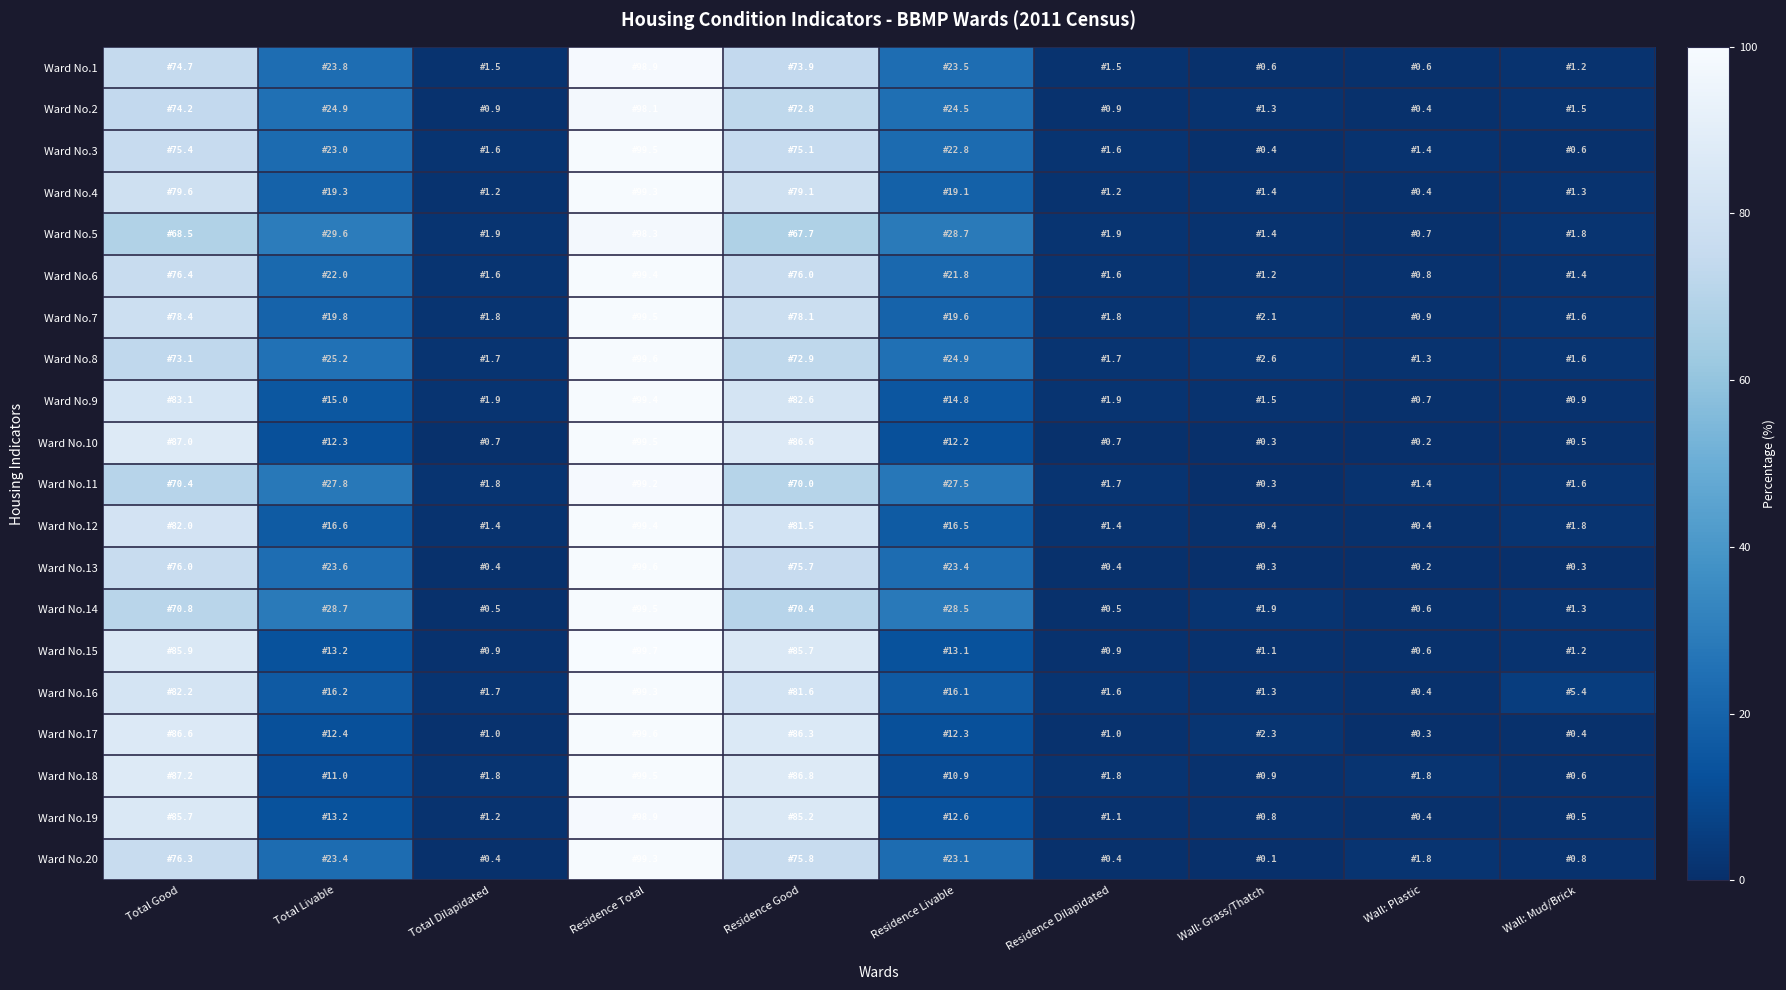

Reading left to right, what are all the values shown in this chart?

Ward No.1: Total Good=74.7	Total Livable=23.8	Total Dilapidated=1.5	Residence Total=98.9	Residence Good=73.9	Residence Livable=23.5	Residence Dilapidated=1.5	Wall: Grass/Thatch=0.6	Wall: Plastic=0.6	Wall: Mud/Brick=1.2
Ward No.2: Total Good=74.2	Total Livable=24.9	Total Dilapidated=0.9	Residence Total=98.1	Residence Good=72.8	Residence Livable=24.5	Residence Dilapidated=0.9	Wall: Grass/Thatch=1.3	Wall: Plastic=0.4	Wall: Mud/Brick=1.5
Ward No.3: Total Good=75.4	Total Livable=23.0	Total Dilapidated=1.6	Residence Total=99.5	Residence Good=75.1	Residence Livable=22.8	Residence Dilapidated=1.6	Wall: Grass/Thatch=0.4	Wall: Plastic=1.4	Wall: Mud/Brick=0.6
Ward No.4: Total Good=79.6	Total Livable=19.3	Total Dilapidated=1.2	Residence Total=99.3	Residence Good=79.1	Residence Livable=19.1	Residence Dilapidated=1.2	Wall: Grass/Thatch=1.4	Wall: Plastic=0.4	Wall: Mud/Brick=1.3
Ward No.5: Total Good=68.5	Total Livable=29.6	Total Dilapidated=1.9	Residence Total=98.3	Residence Good=67.7	Residence Livable=28.7	Residence Dilapidated=1.9	Wall: Grass/Thatch=1.4	Wall: Plastic=0.7	Wall: Mud/Brick=1.8
Ward No.6: Total Good=76.4	Total Livable=22.0	Total Dilapidated=1.6	Residence Total=99.4	Residence Good=76.0	Residence Livable=21.8	Residence Dilapidated=1.6	Wall: Grass/Thatch=1.2	Wall: Plastic=0.8	Wall: Mud/Brick=1.4
Ward No.7: Total Good=78.4	Total Livable=19.8	Total Dilapidated=1.8	Residence Total=99.5	Residence Good=78.1	Residence Livable=19.6	Residence Dilapidated=1.8	Wall: Grass/Thatch=2.1	Wall: Plastic=0.9	Wall: Mud/Brick=1.6
Ward No.8: Total Good=73.1	Total Livable=25.2	Total Dilapidated=1.7	Residence Total=99.6	Residence Good=72.9	Residence Livable=24.9	Residence Dilapidated=1.7	Wall: Grass/Thatch=2.6	Wall: Plastic=1.3	Wall: Mud/Brick=1.6
Ward No.9: Total Good=83.1	Total Livable=15.0	Total Dilapidated=1.9	Residence Total=99.4	Residence Good=82.6	Residence Livable=14.8	Residence Dilapidated=1.9	Wall: Grass/Thatch=1.5	Wall: Plastic=0.7	Wall: Mud/Brick=0.9
Ward No.10: Total Good=87.0	Total Livable=12.3	Total Dilapidated=0.7	Residence Total=99.5	Residence Good=86.6	Residence Livable=12.2	Residence Dilapidated=0.7	Wall: Grass/Thatch=0.3	Wall: Plastic=0.2	Wall: Mud/Brick=0.5
Ward No.11: Total Good=70.4	Total Livable=27.8	Total Dilapidated=1.8	Residence Total=99.2	Residence Good=70.0	Residence Livable=27.5	Residence Dilapidated=1.7	Wall: Grass/Thatch=0.3	Wall: Plastic=1.4	Wall: Mud/Brick=1.6
Ward No.12: Total Good=82.0	Total Livable=16.6	Total Dilapidated=1.4	Residence Total=99.4	Residence Good=81.5	Residence Livable=16.5	Residence Dilapidated=1.4	Wall: Grass/Thatch=0.4	Wall: Plastic=0.4	Wall: Mud/Brick=1.8
Ward No.13: Total Good=76.0	Total Livable=23.6	Total Dilapidated=0.4	Residence Total=99.6	Residence Good=75.7	Residence Livable=23.4	Residence Dilapidated=0.4	Wall: Grass/Thatch=0.3	Wall: Plastic=0.2	Wall: Mud/Brick=0.3
Ward No.14: Total Good=70.8	Total Livable=28.7	Total Dilapidated=0.5	Residence Total=99.5	Residence Good=70.4	Residence Livable=28.5	Residence Dilapidated=0.5	Wall: Grass/Thatch=1.9	Wall: Plastic=0.6	Wall: Mud/Brick=1.3
Ward No.15: Total Good=85.9	Total Livable=13.2	Total Dilapidated=0.9	Residence Total=99.7	Residence Good=85.7	Residence Livable=13.1	Residence Dilapidated=0.9	Wall: Grass/Thatch=1.1	Wall: Plastic=0.6	Wall: Mud/Brick=1.2
Ward No.16: Total Good=82.2	Total Livable=16.2	Total Dilapidated=1.7	Residence Total=99.3	Residence Good=81.6	Residence Livable=16.1	Residence Dilapidated=1.6	Wall: Grass/Thatch=1.3	Wall: Plastic=0.4	Wall: Mud/Brick=5.4
Ward No.17: Total Good=86.6	Total Livable=12.4	Total Dilapidated=1.0	Residence Total=99.6	Residence Good=86.3	Residence Livable=12.3	Residence Dilapidated=1.0	Wall: Grass/Thatch=2.3	Wall: Plastic=0.3	Wall: Mud/Brick=0.4
Ward No.18: Total Good=87.2	Total Livable=11.0	Total Dilapidated=1.8	Residence Total=99.5	Residence Good=86.8	Residence Livable=10.9	Residence Dilapidated=1.8	Wall: Grass/Thatch=0.9	Wall: Plastic=1.8	Wall: Mud/Brick=0.6
Ward No.19: Total Good=85.7	Total Livable=13.2	Total Dilapidated=1.2	Residence Total=98.9	Residence Good=85.2	Residence Livable=12.6	Residence Dilapidated=1.1	Wall: Grass/Thatch=0.8	Wall: Plastic=0.4	Wall: Mud/Brick=0.5
Ward No.20: Total Good=76.3	Total Livable=23.4	Total Dilapidated=0.4	Residence Total=99.3	Residence Good=75.8	Residence Livable=23.1	Residence Dilapidated=0.4	Wall: Grass/Thatch=0.1	Wall: Plastic=1.8	Wall: Mud/Brick=0.8